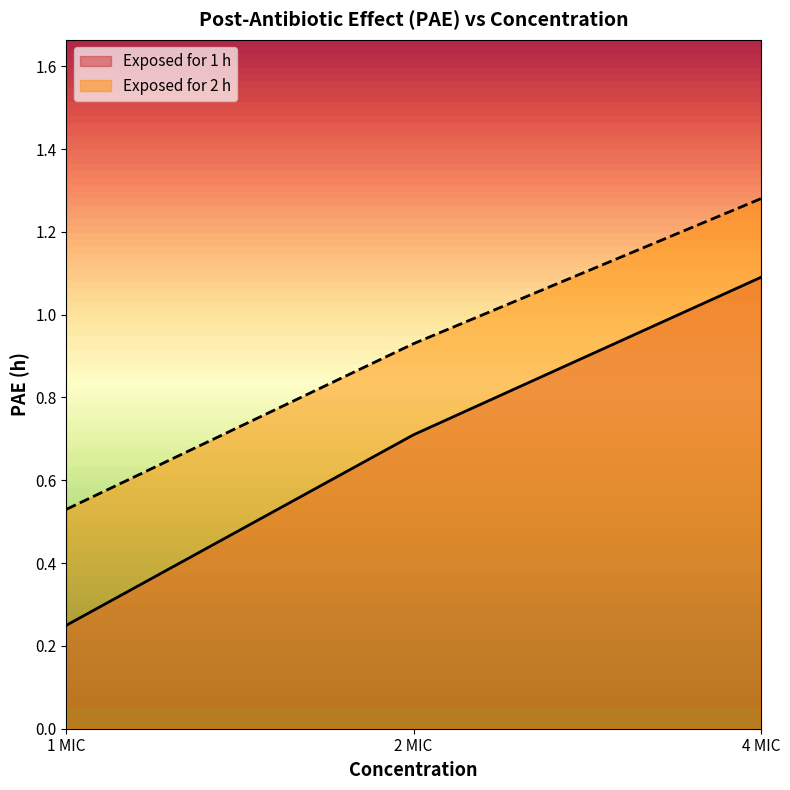

What is the label of the 2nd point from the right?

2 MIC